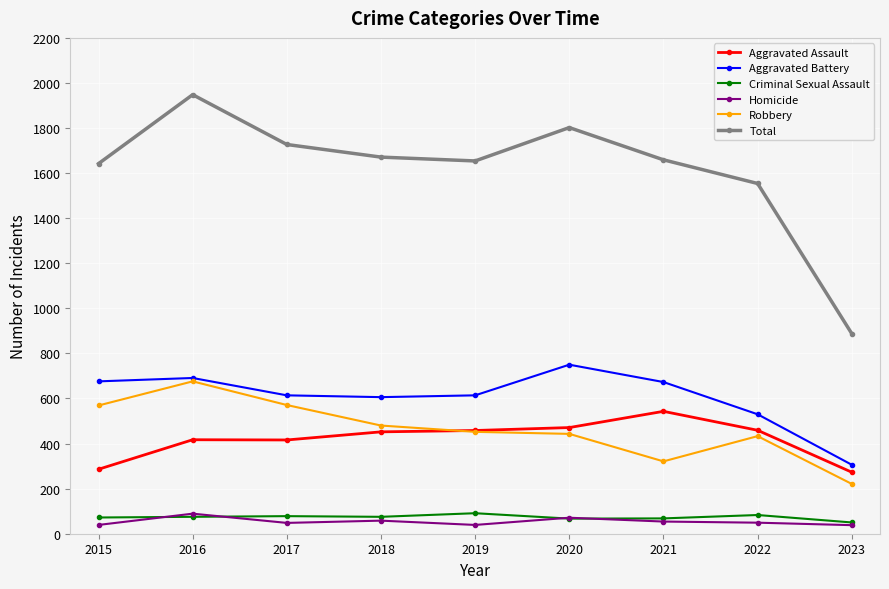

What value does the Criminal Sexual Assault series have at 2015?

72